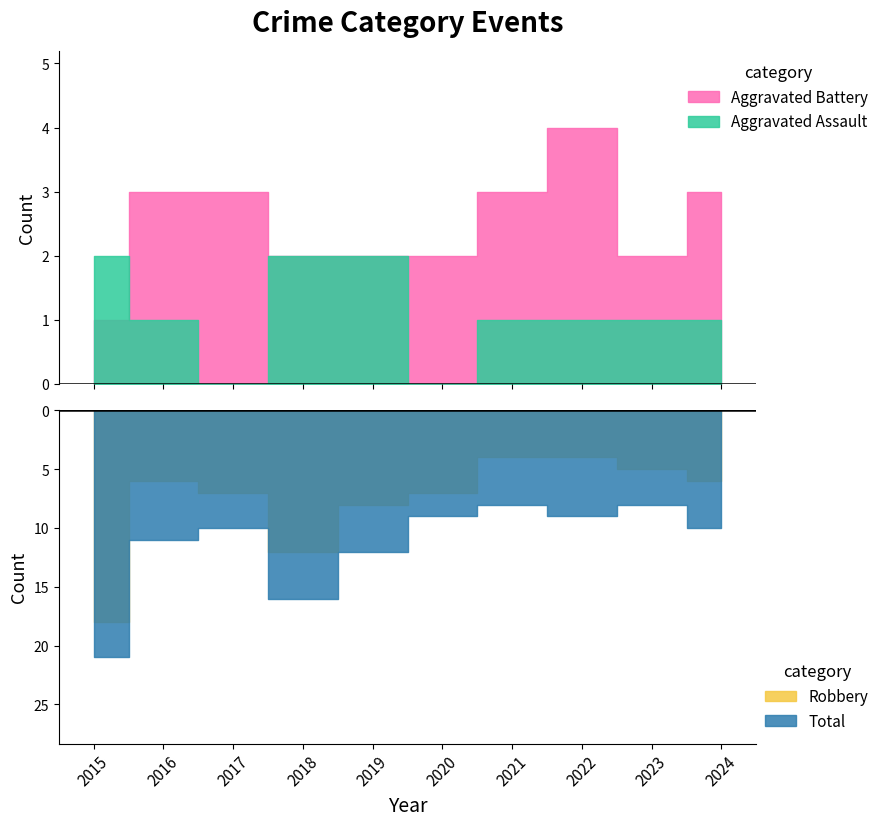

Does the chart have visible grid lines?

No